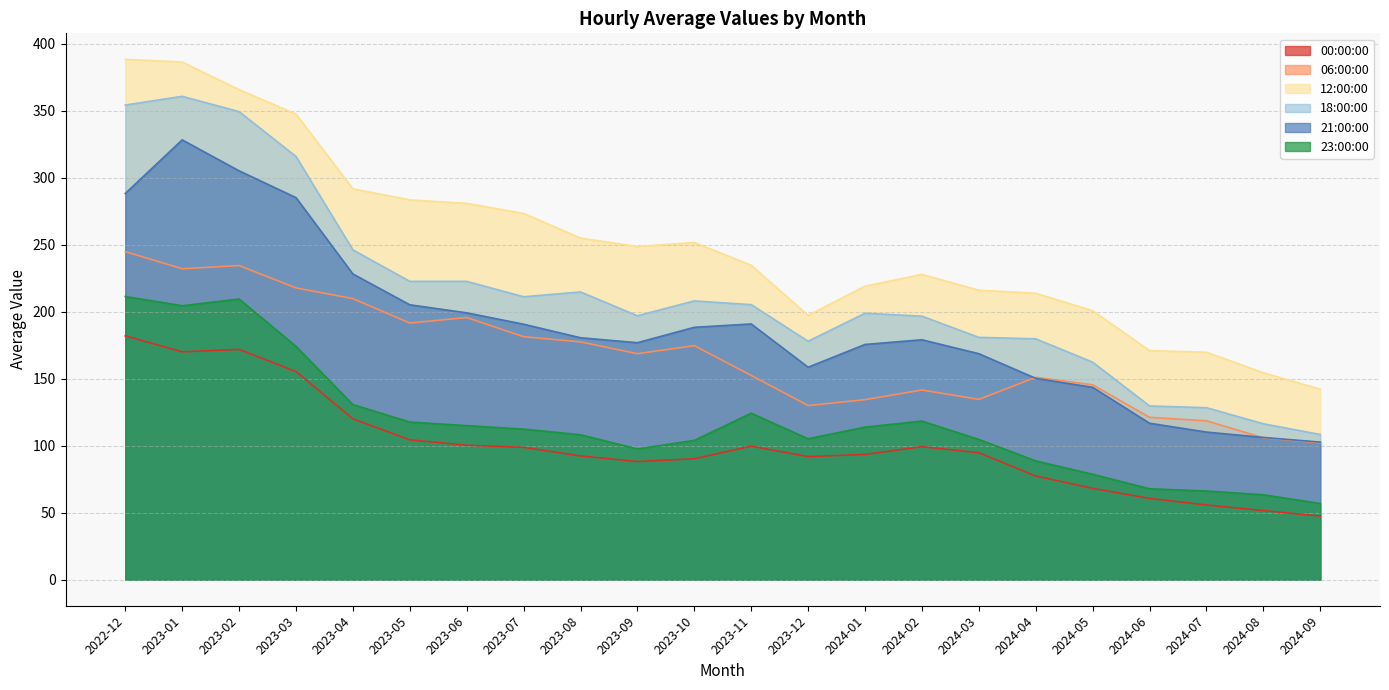

True or false: 12:00:00 has a value of 184.6 at 2023-06.

False